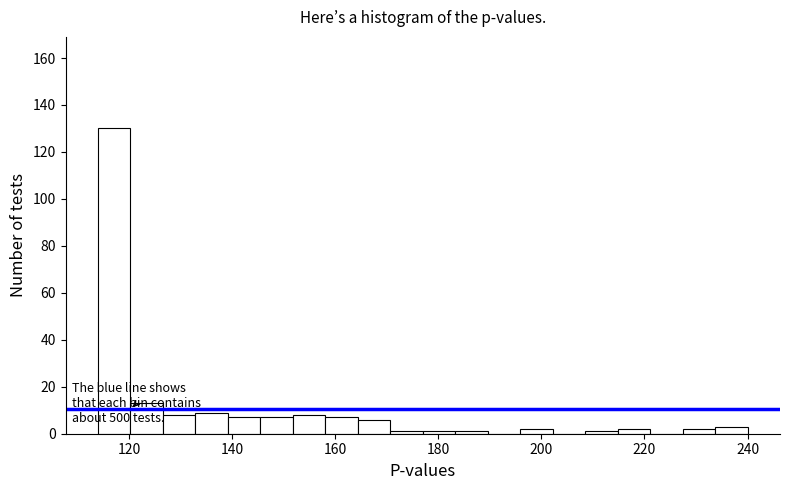

Around what value on the x-axis is the tallest bar? Give the approximate position of its centre, as read against the axis.

118